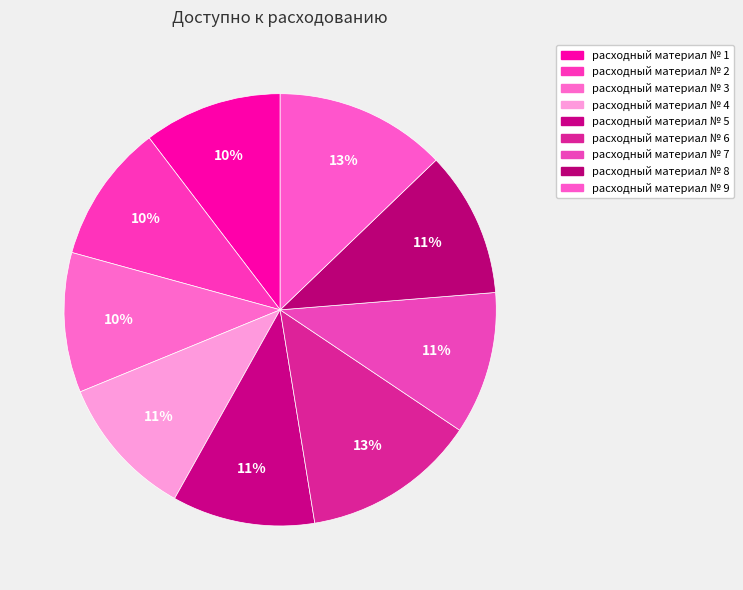

True or false: расходный материал № 1 accounts for 10% of the total.

True